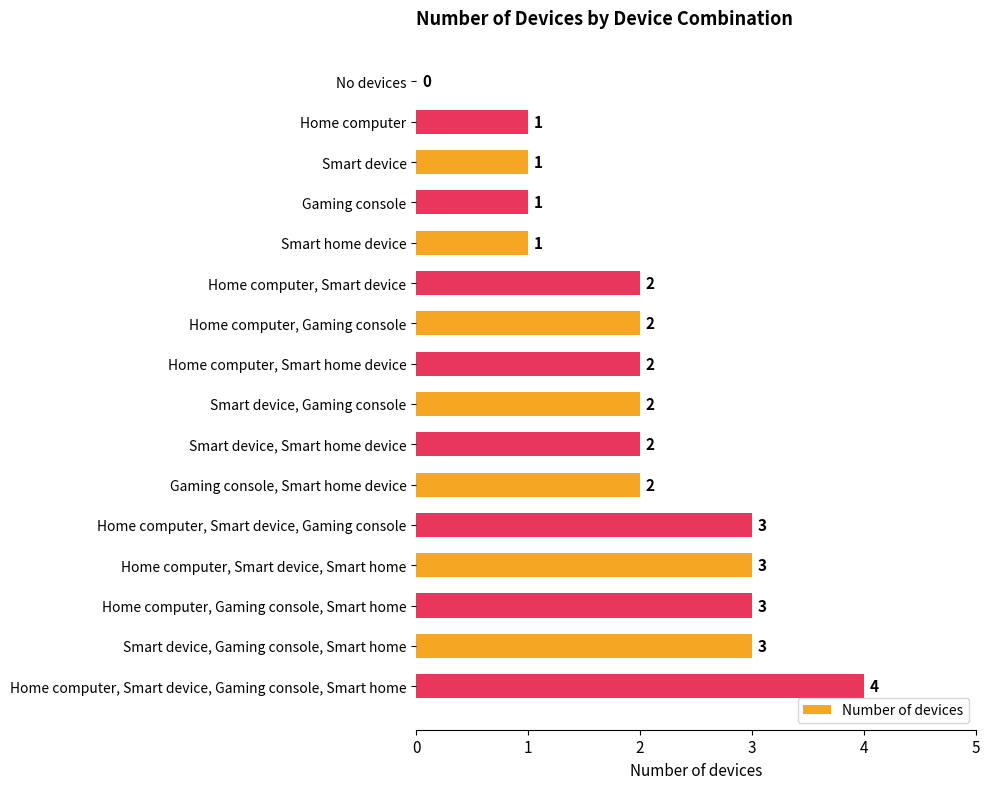

What is the average value?

2